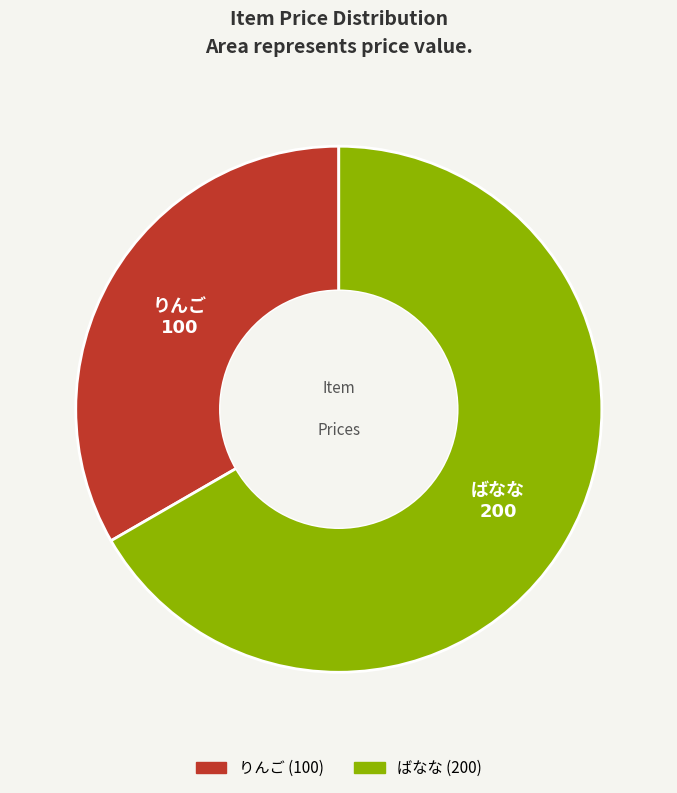

Is there a majority slice in this chart?

Yes